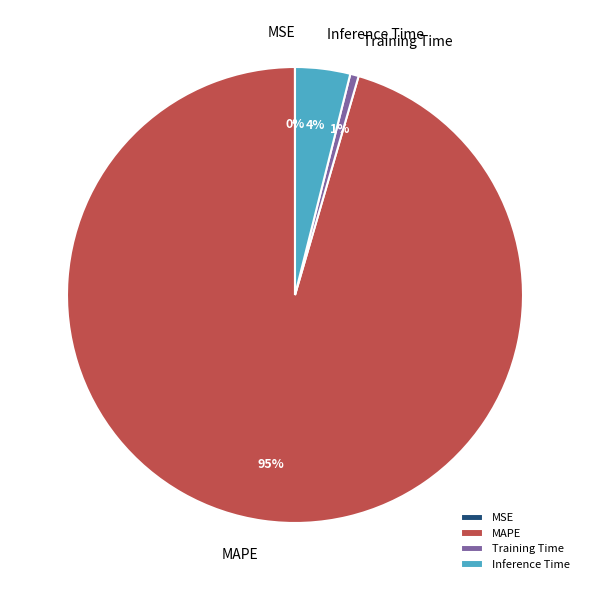

Does MAPE represent more than half of the total?

Yes